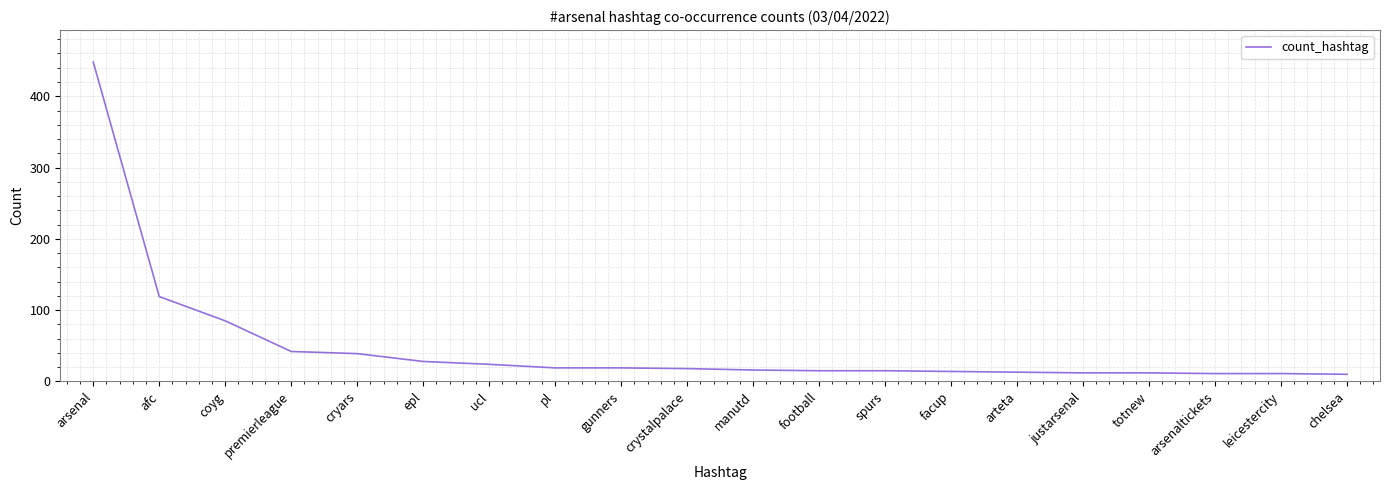

What is the smallest value displayed?

10